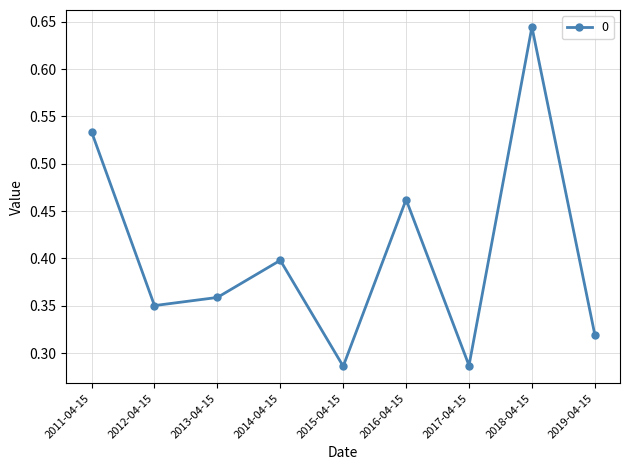

How many interior local peaks (higher than both neighbors) does the data have?

3